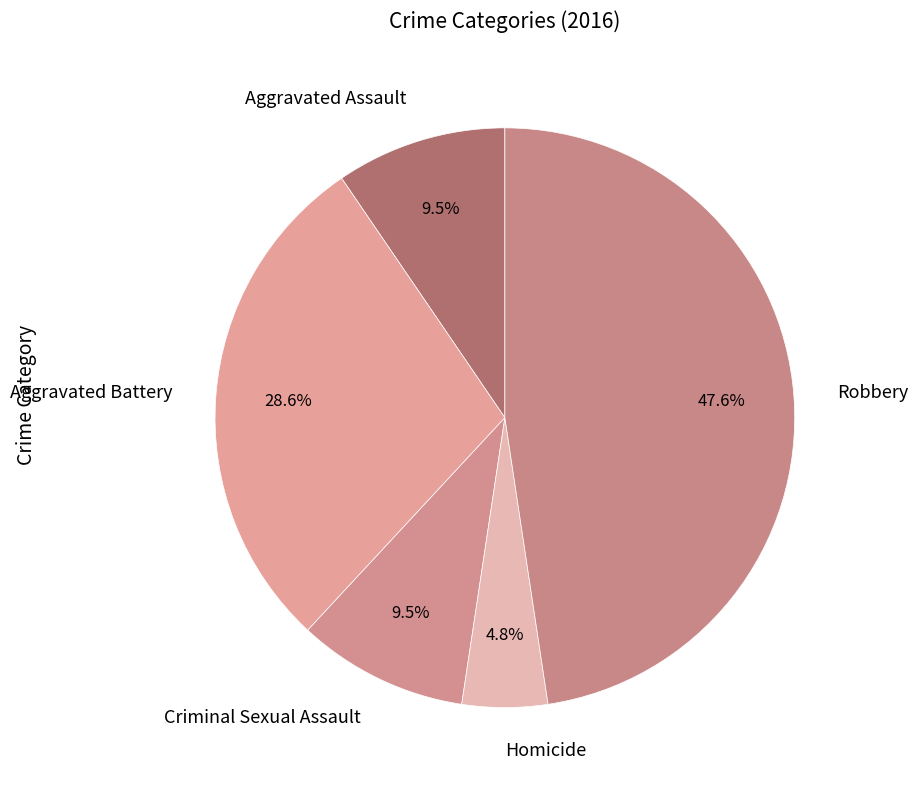

To the nearest percent, what is the difference between the largest and smallest slice percentages?

43%